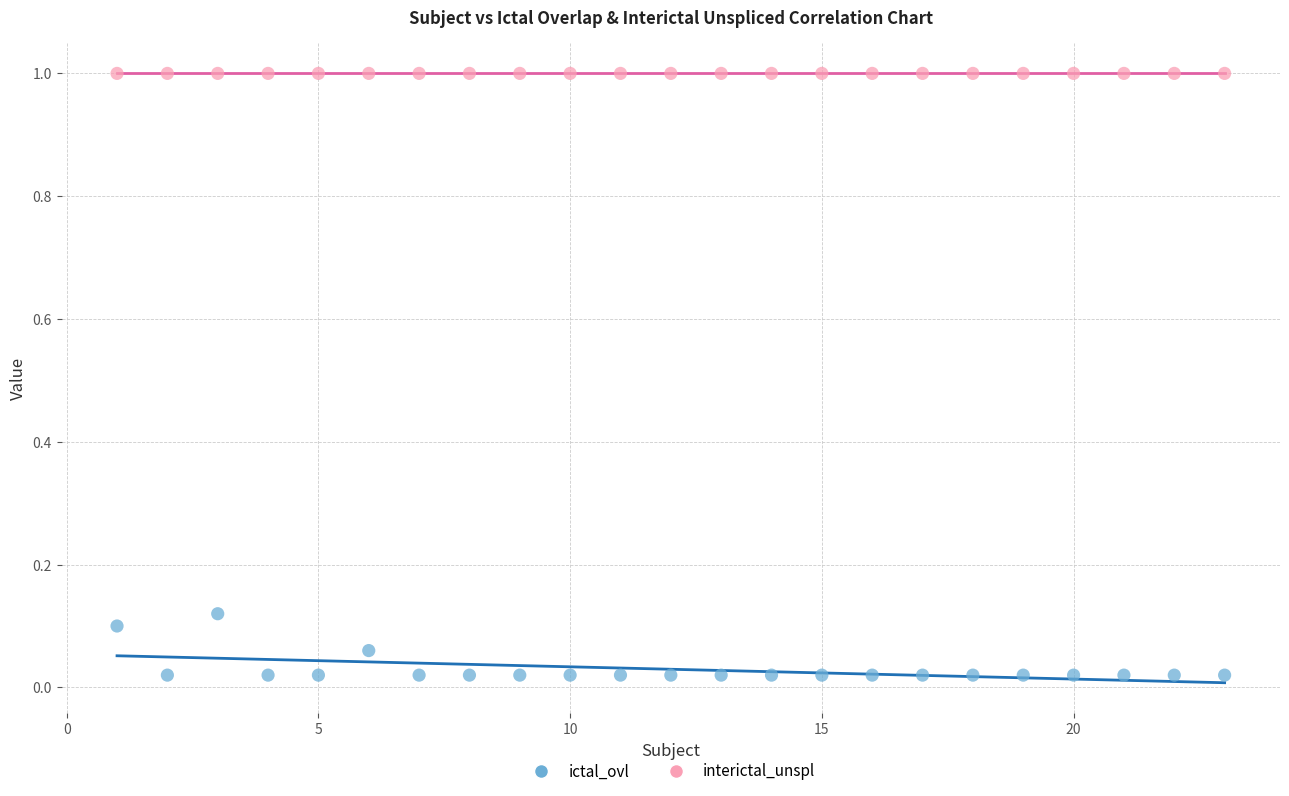

Which series reaches the maximum Y coordinate?

interictal_unspl